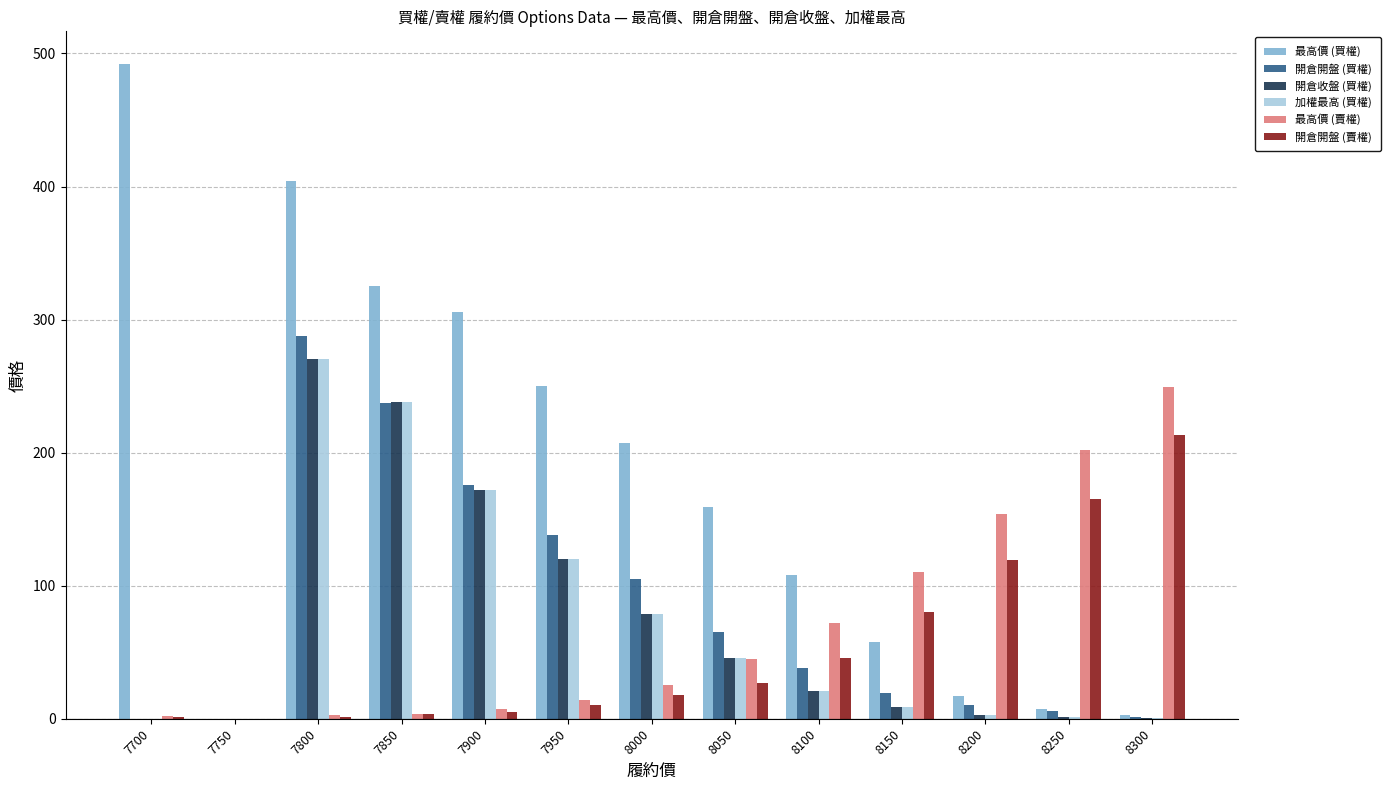

The value of 開倉收盤 (買權) at 7800 is 270.0. True or false?

True